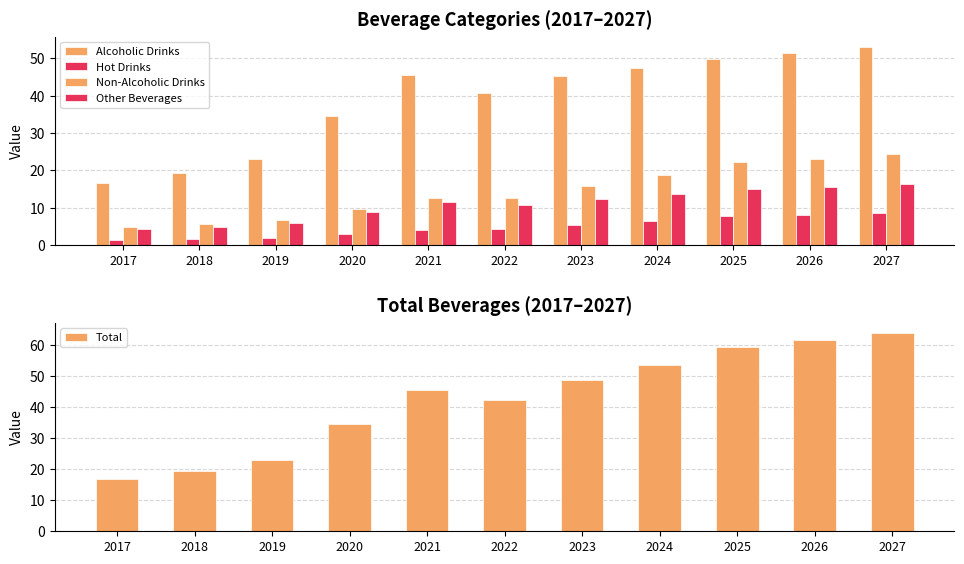

What is the difference between the maximum and minimum values in the Non-Alcoholic Drinks series?

19.5